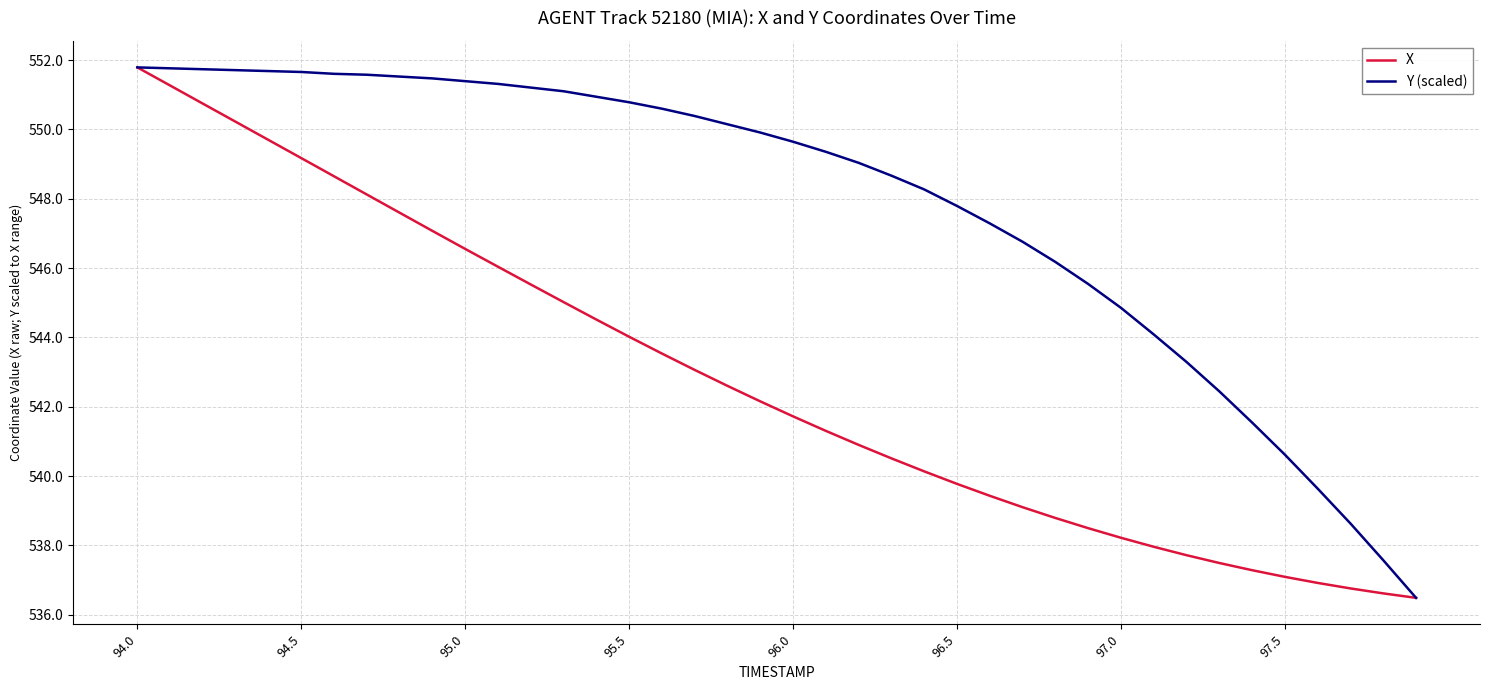

Which series has the largest total across all categories?

Y (scaled)